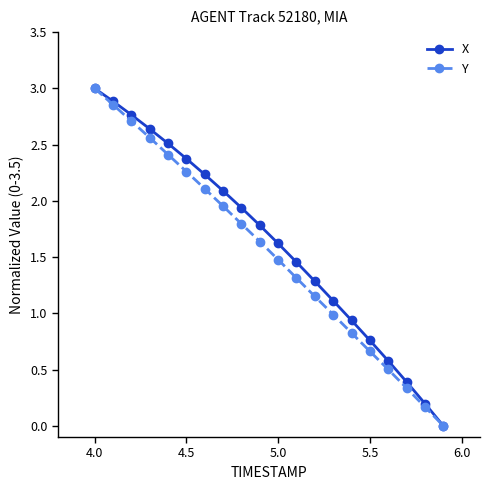

What is the highest value of the X series?

3.0